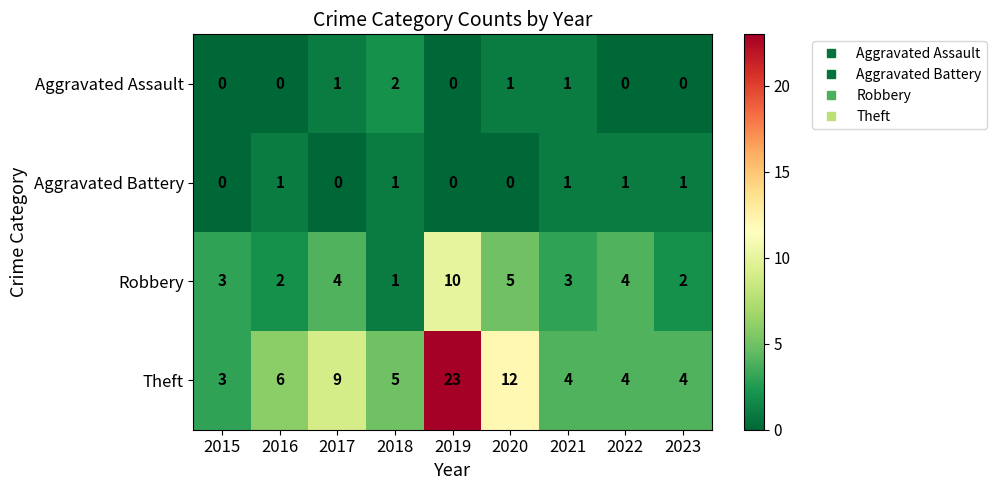

How many Aggravated Assault values are between 0 and 1?

8